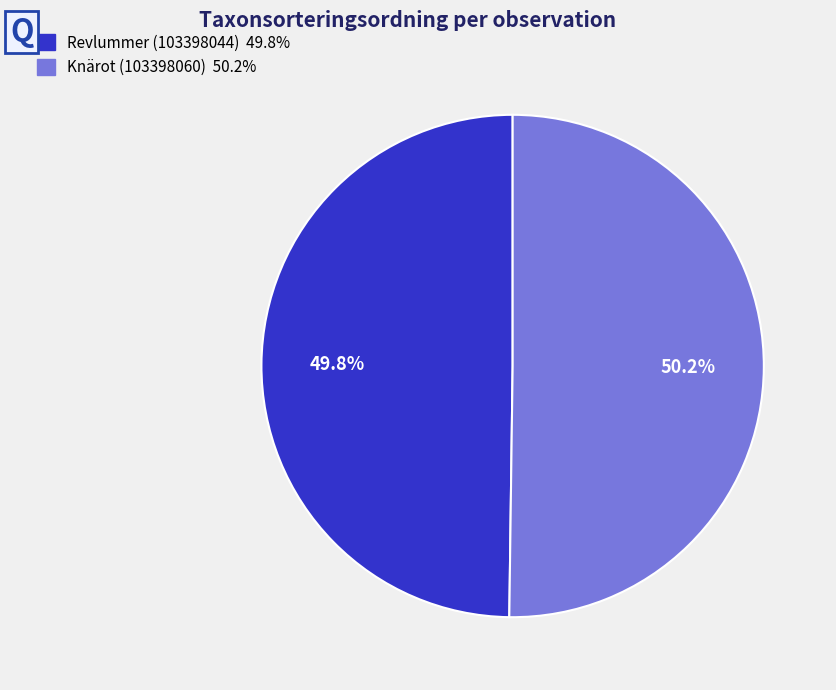

To the nearest percent, what portion does Revlummer (103398044) represent?

50%